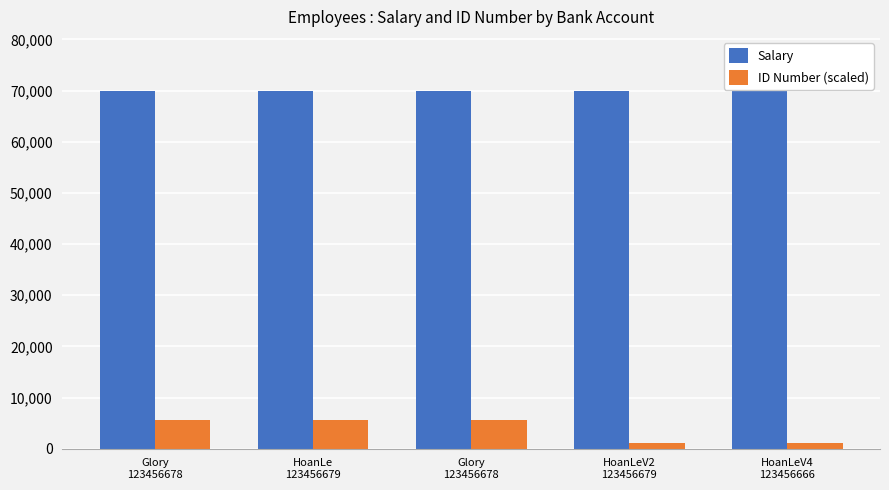

Rank the series by their maximum value, from highest to lowest.

Salary, ID Number (scaled)